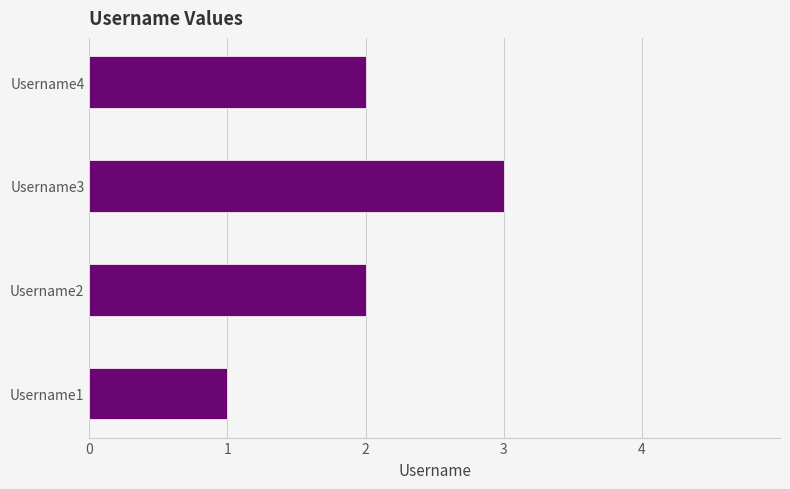

What is the ratio of the value at Username2 to the value at Username1?

2.0